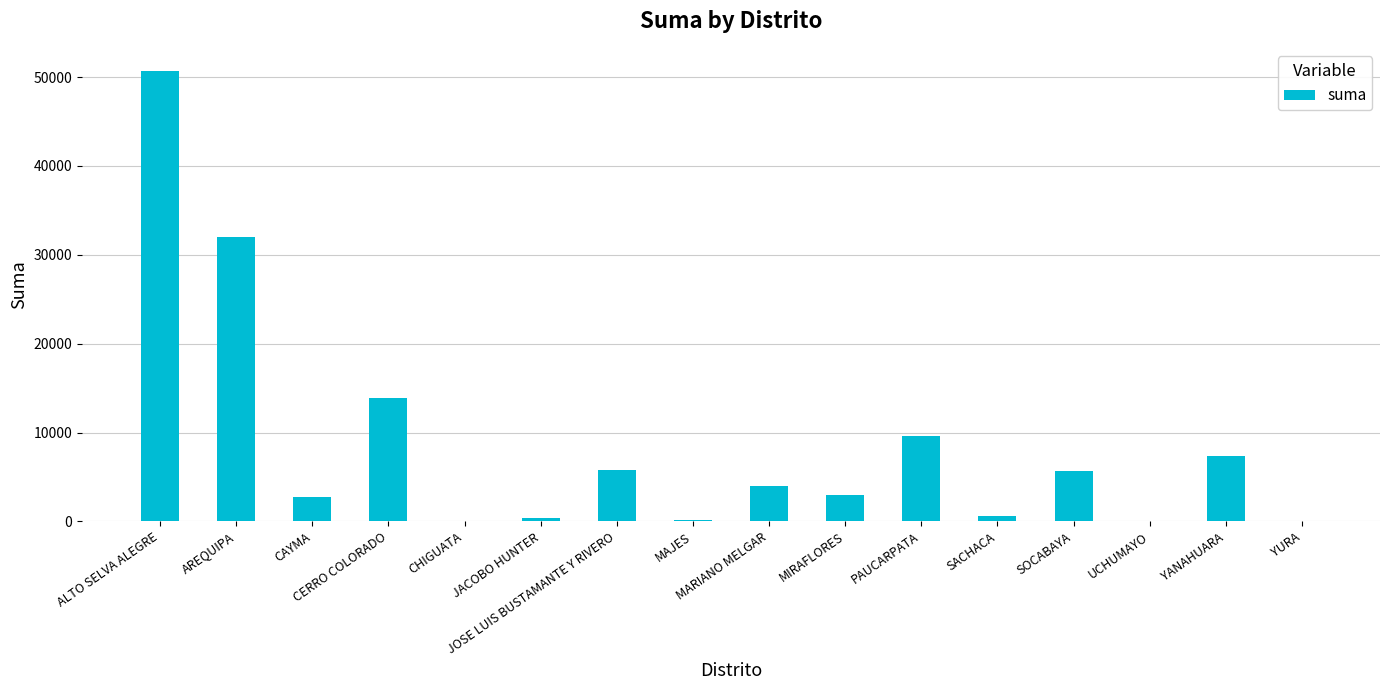

What is the sum of all values?

135994.7